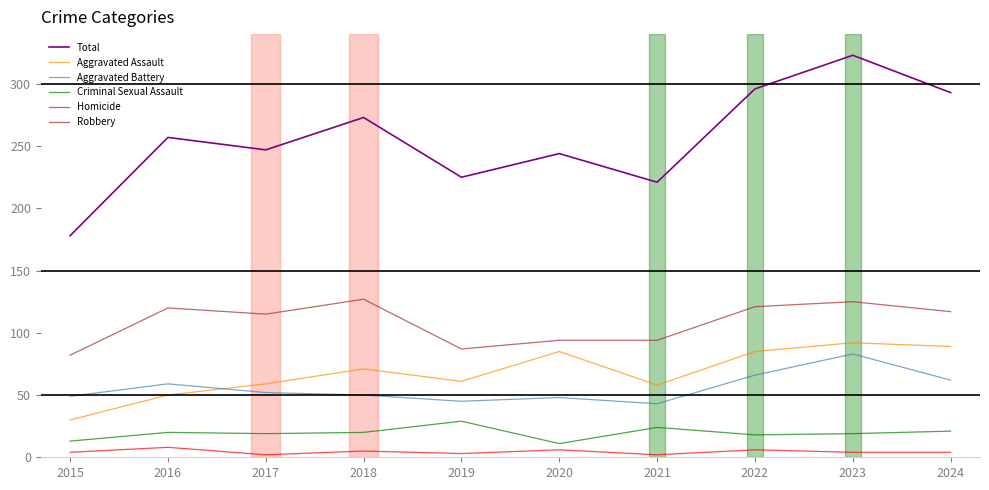

List the series in order of their peak value, lowest first.

Homicide, Criminal Sexual Assault, Aggravated Battery, Aggravated Assault, Robbery, Total